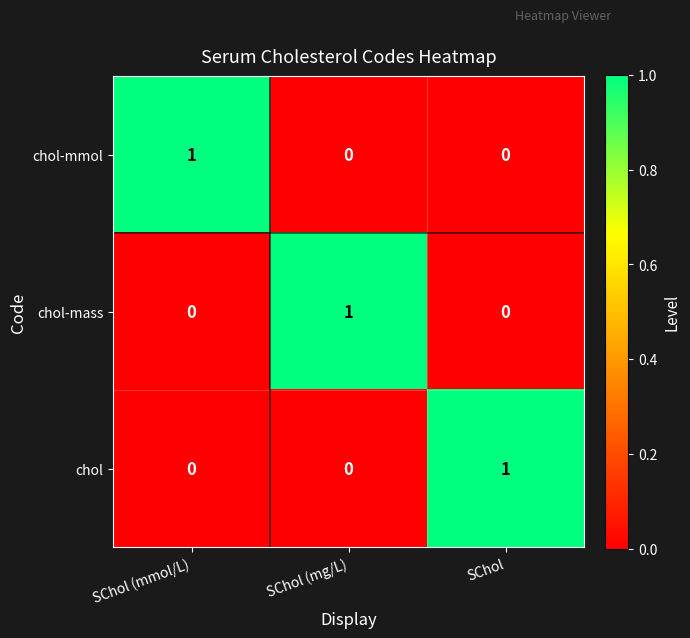

What is the maximum value shown in the chart?

1